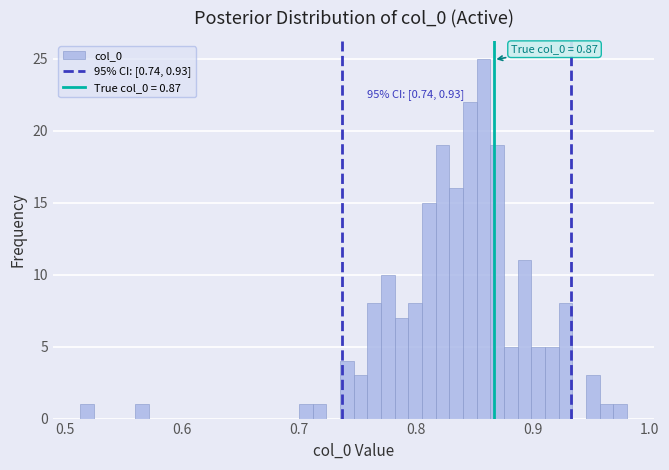

Around what value on the x-axis is the tallest bar? Give the approximate position of its centre, as read against the axis.

0.86